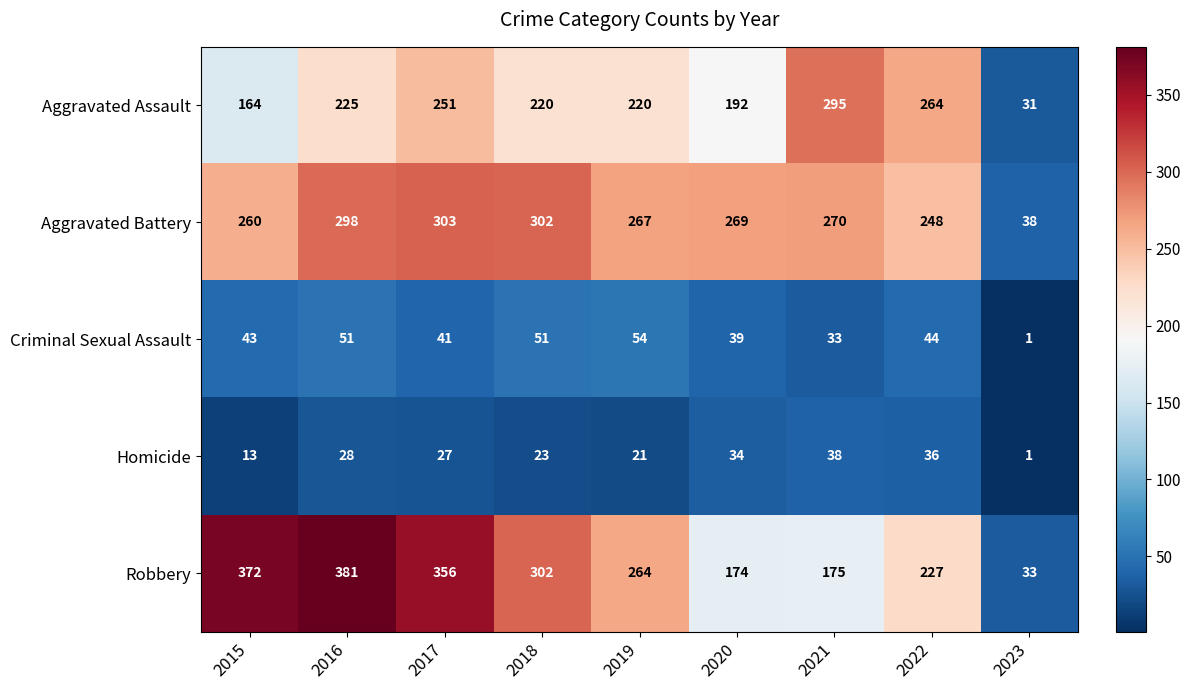

At which category is the sum across all series the highest?

2016